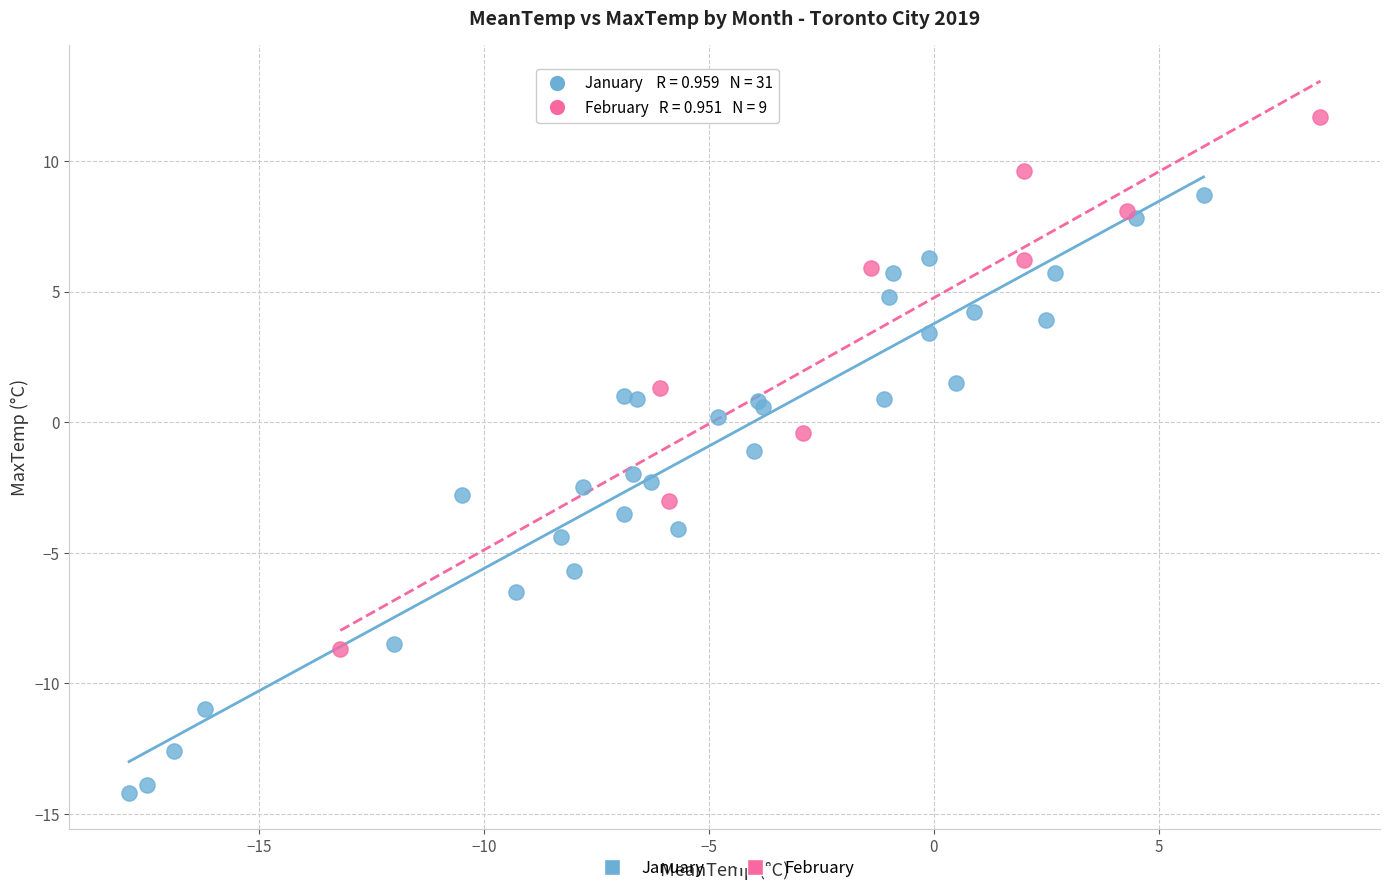

Which series has the widest spread of Y values?

January